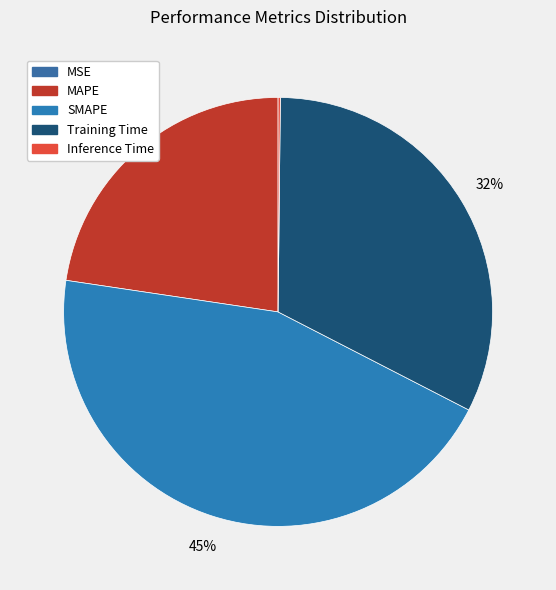

To the nearest percent, what is the difference between the largest and smallest slice percentages?

45%